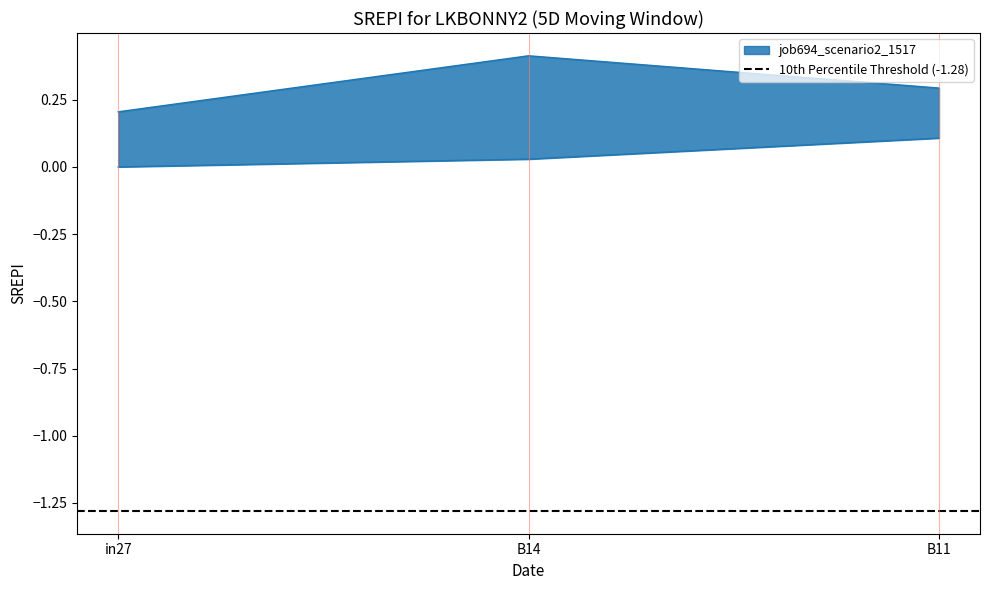

At how many categories does at least one series exceed 0?

3